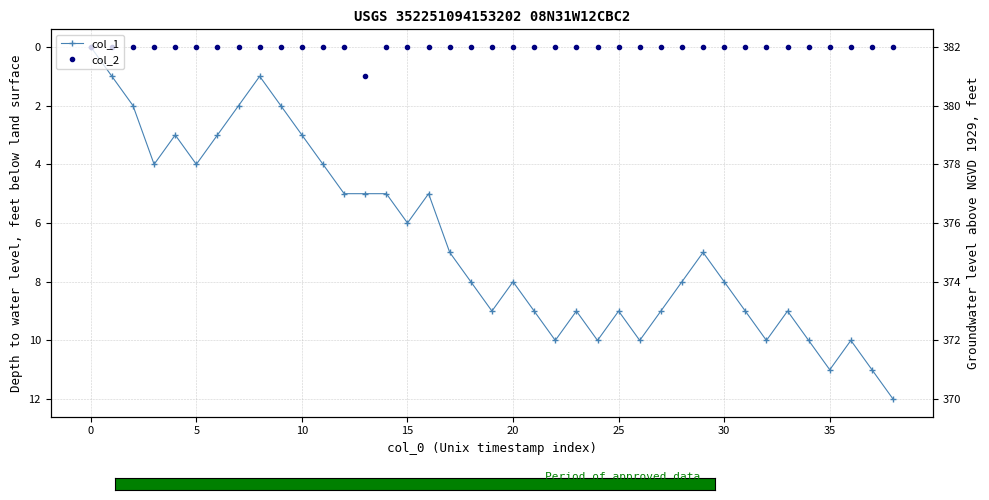

The col_1 series shows 5 at 32. True or false?

False